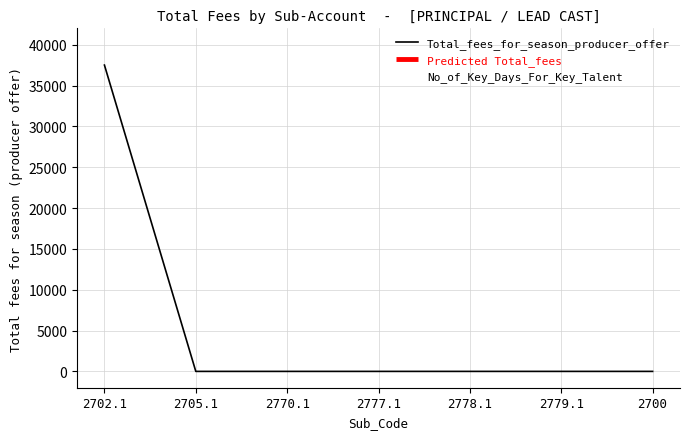

At how many categories does at least one series exceed 5335?

1